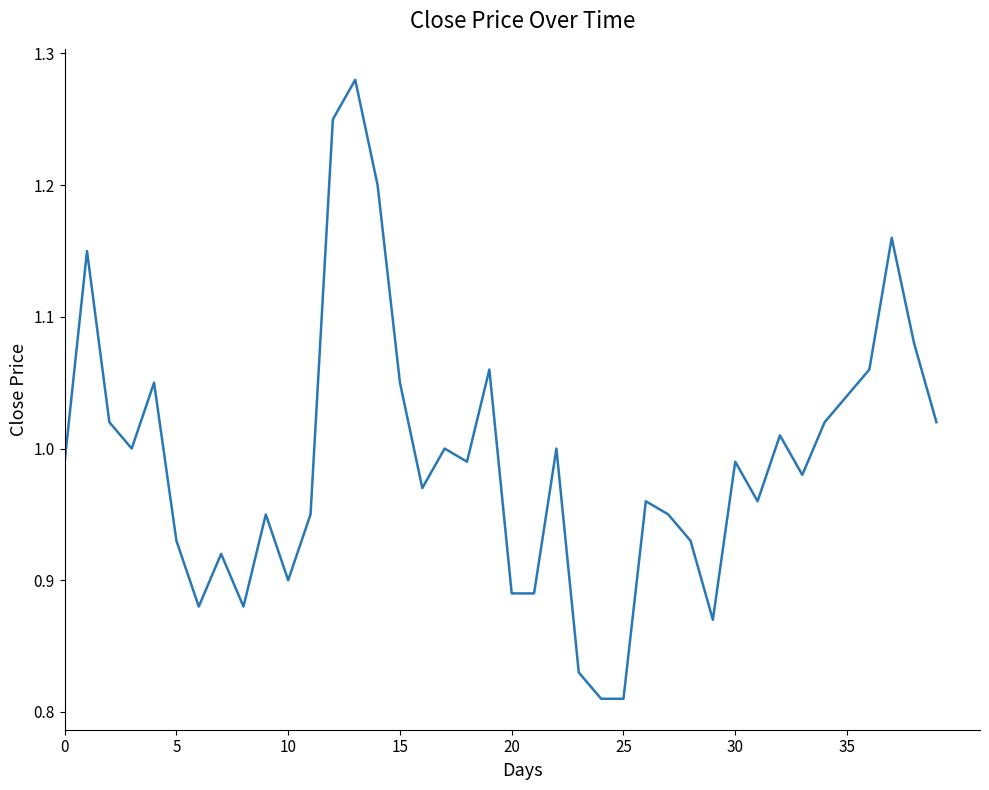

What is the difference between the maximum and minimum values?

0.5